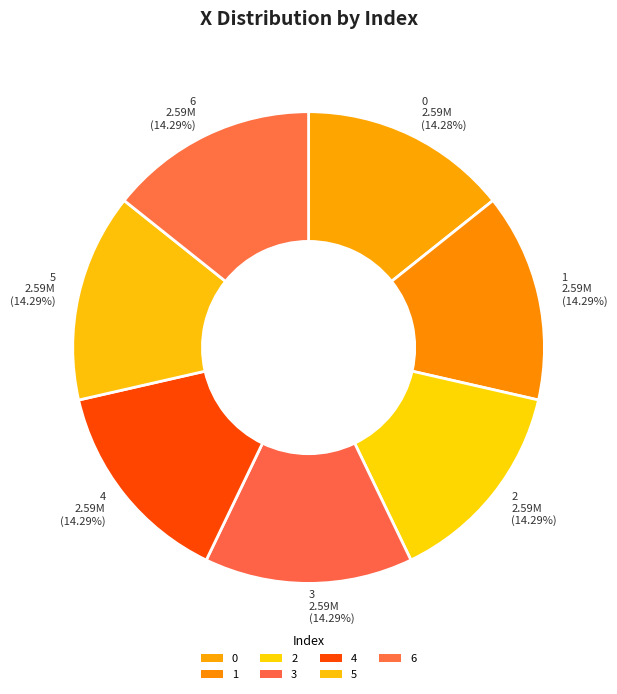

Combined, what portion of the pie is 4 and 1?

28.6%